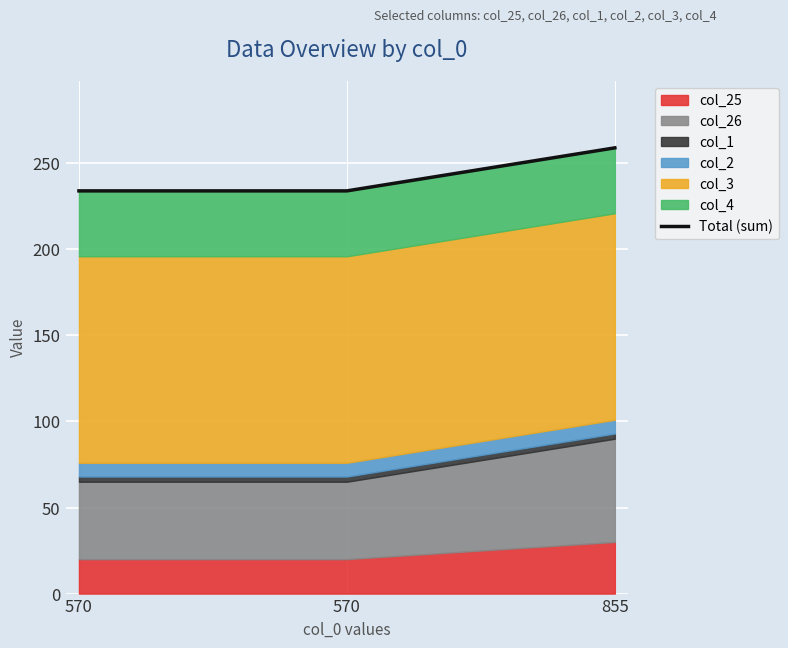

Rank the categories by value from highest to lowest.

855, 570, 570